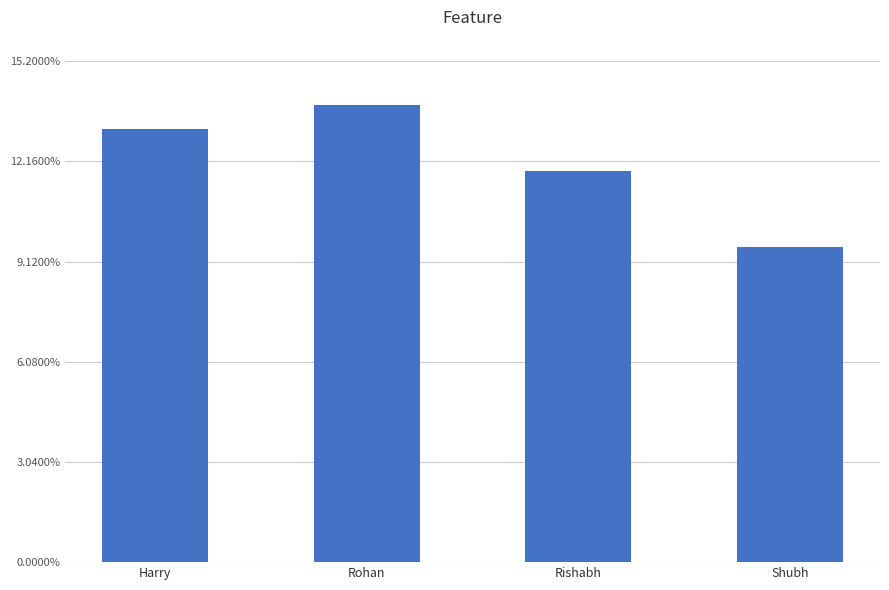

The value at Rohan is 5.1. True or false?

False